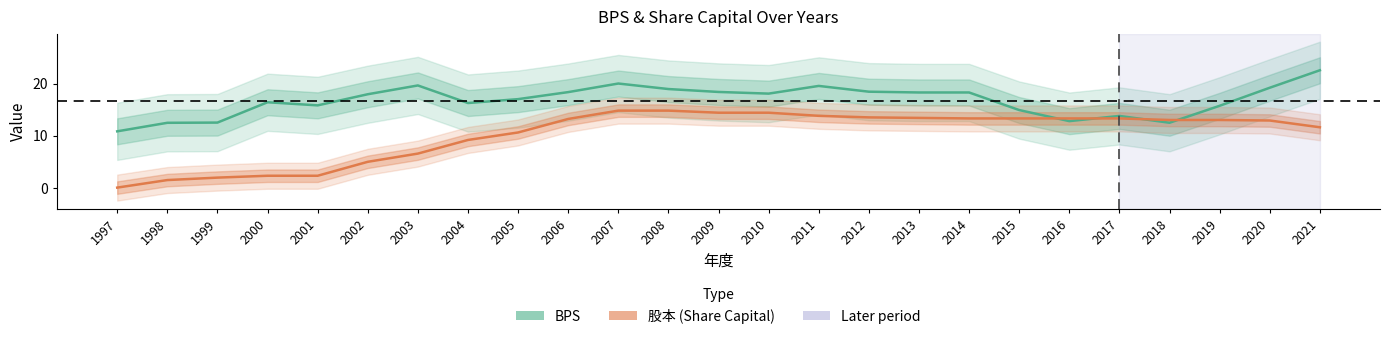

True or false: 股本 has more than 1 points higher than both neighbors.

False